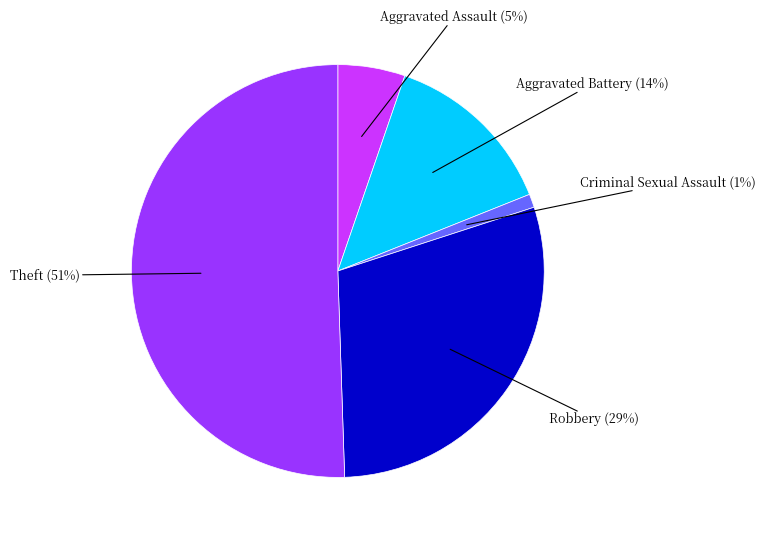

To the nearest percent, what is the average slice percentage?

20%